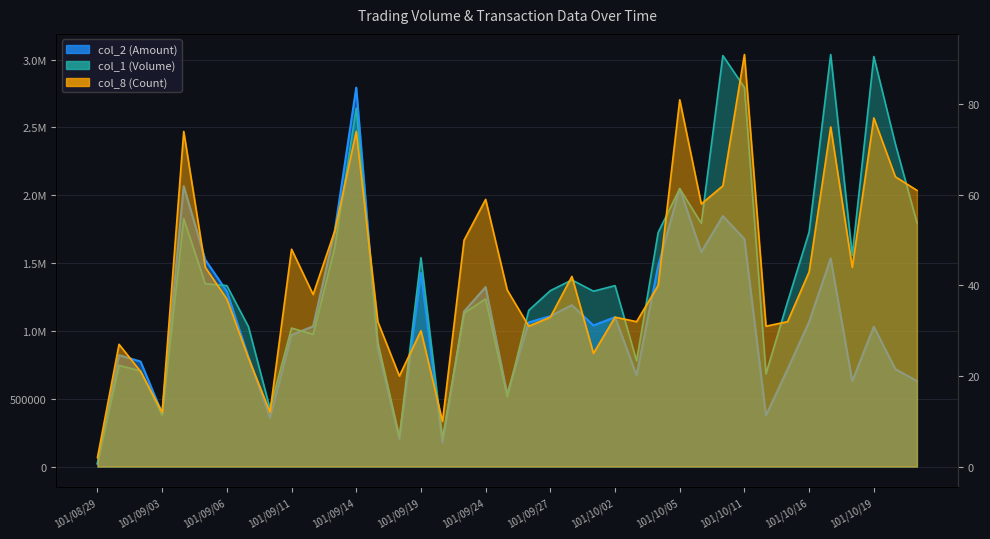

How many interior local peaks does the col_2 series have?

11